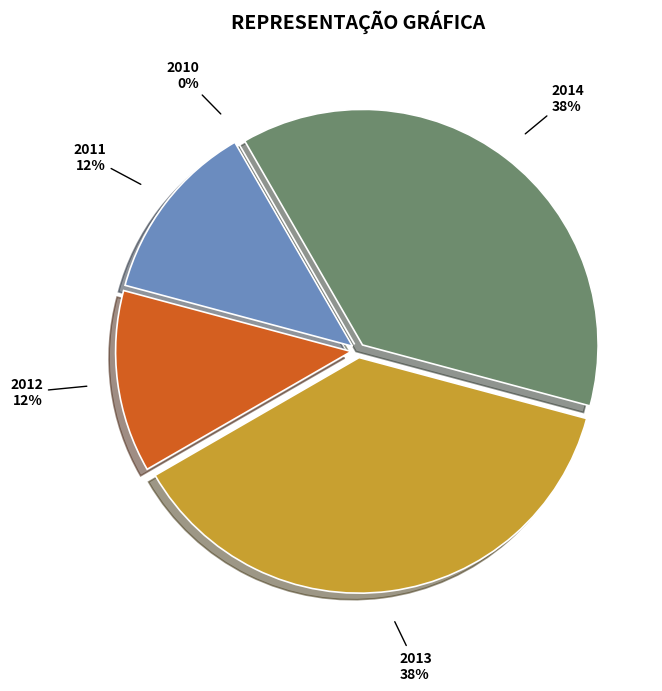

What is the smallest slice in the pie chart?

2010